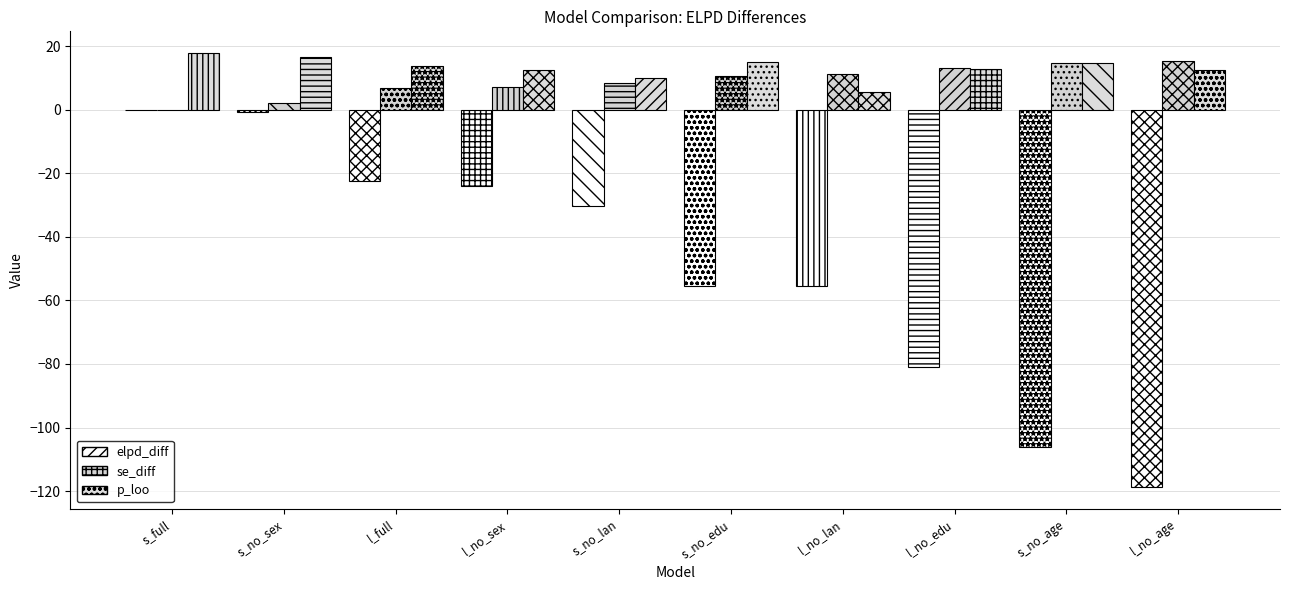

The value of p_loo at fit.s_no_edu is 15.1. True or false?

True